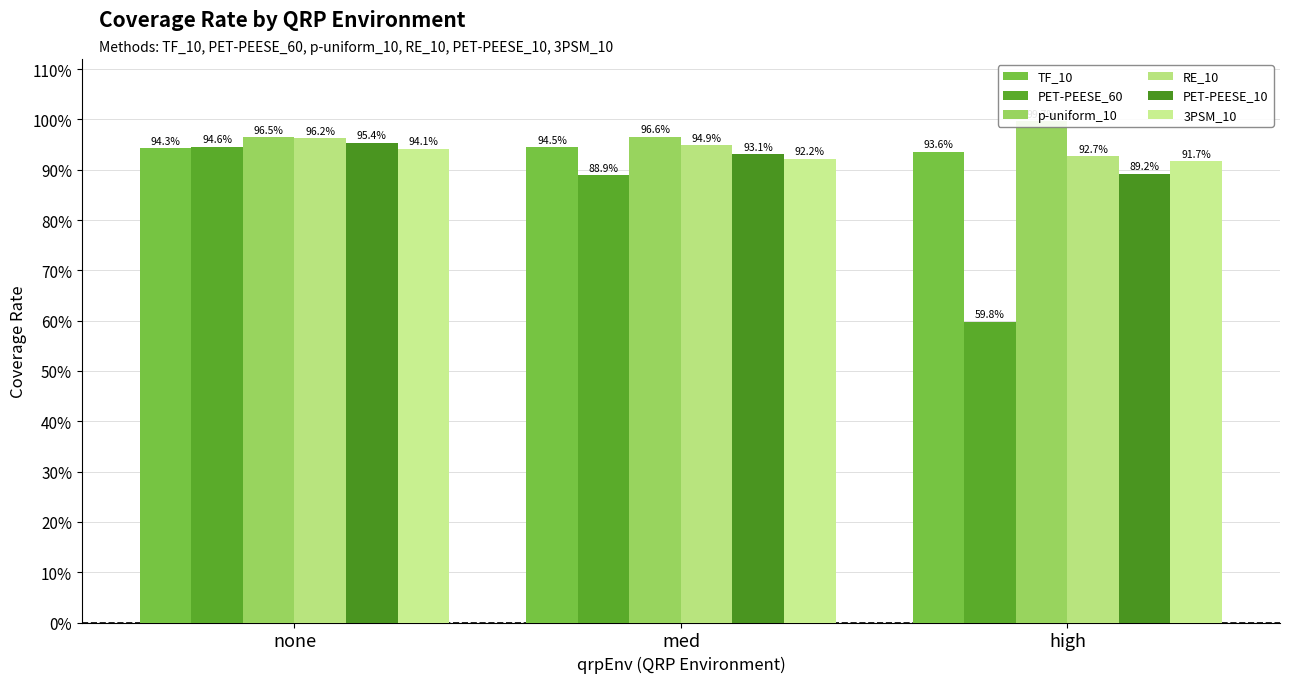

What is the value of the RE_10 bar at the 3rd from the left?

0.9